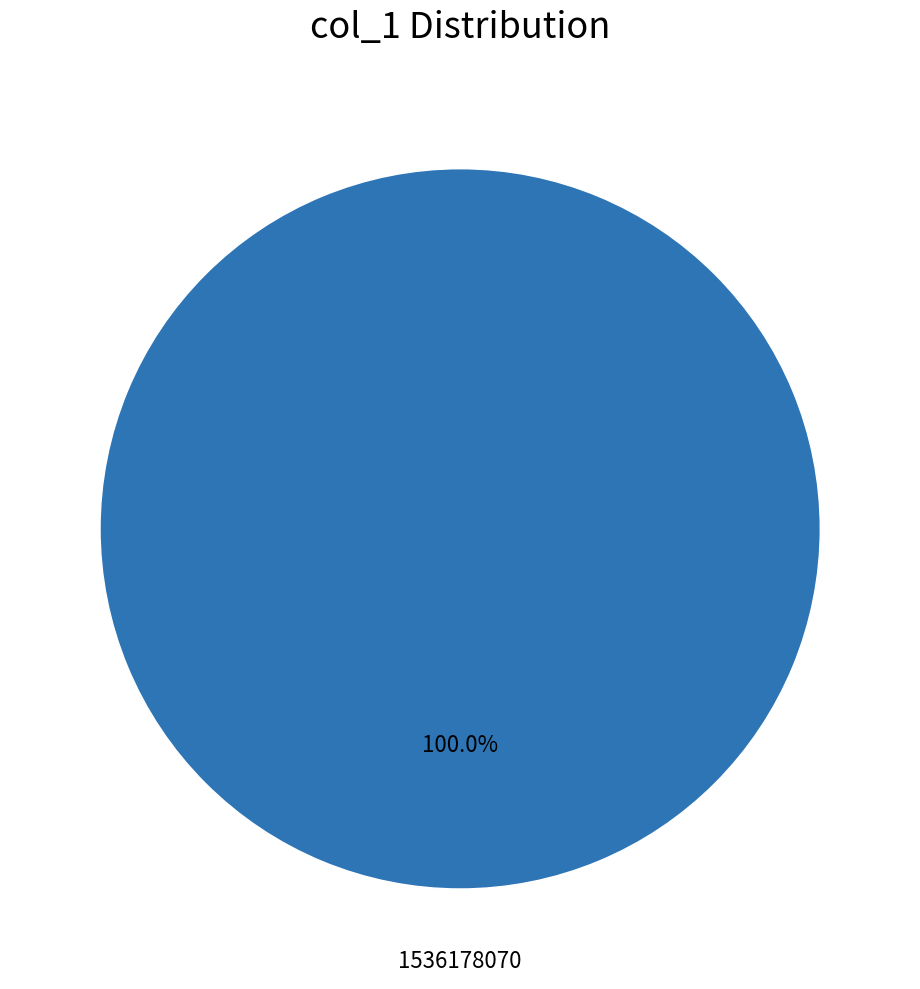

To the nearest percent, what is the difference between the 1536178070 and 1536174457 slice percentages?

100%